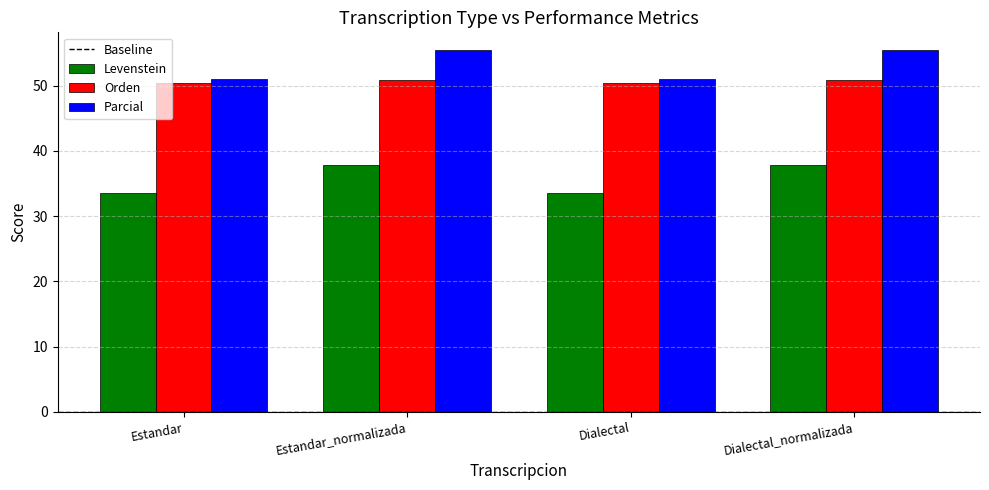

What is the difference between the highest and lowest values at Dialectal_normalizada?

17.5